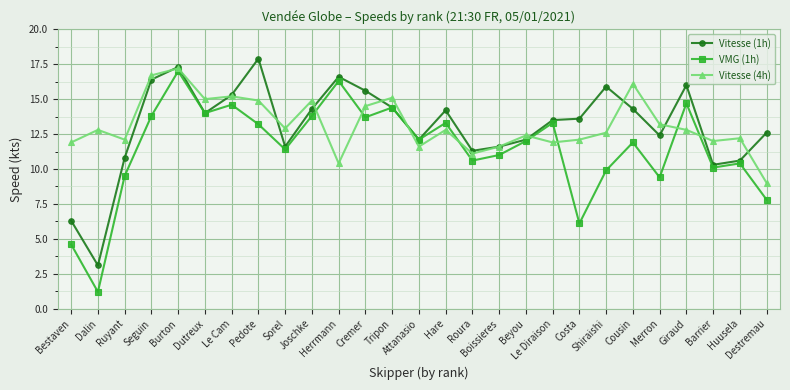

What is the label of the 18th point from the left?

Beyou